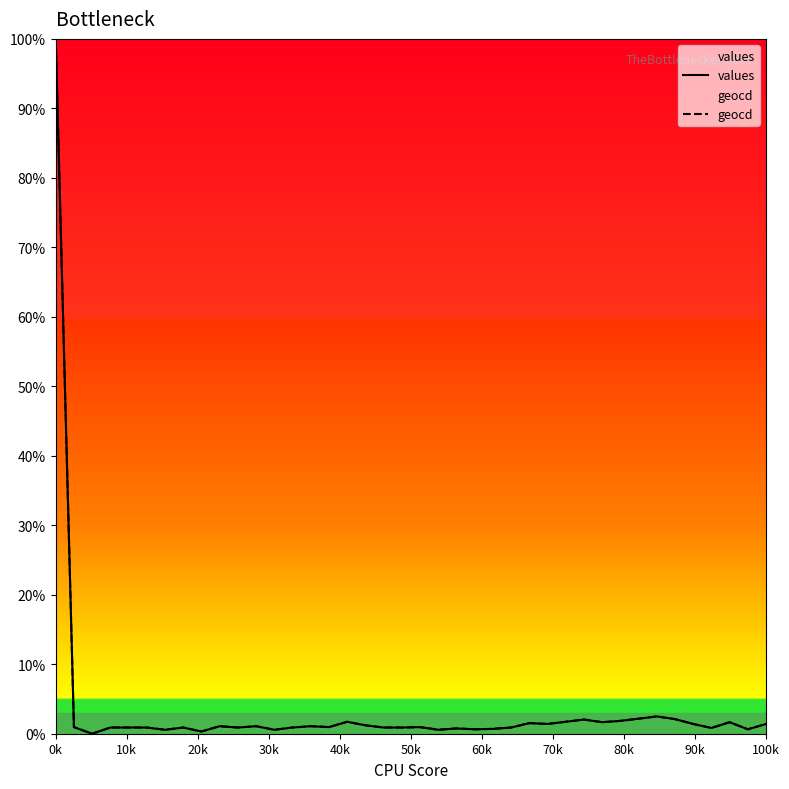

What is the value of the geocd point at the 22nd from the left?

0.6